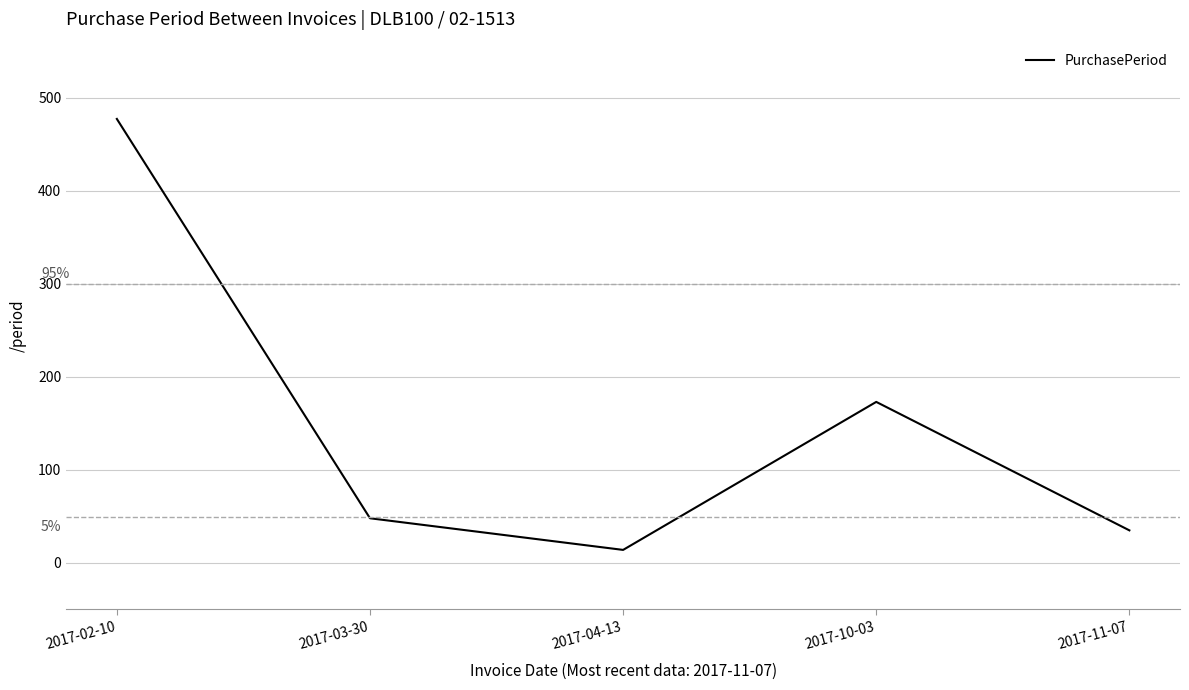

What is the greatest value displayed?

477